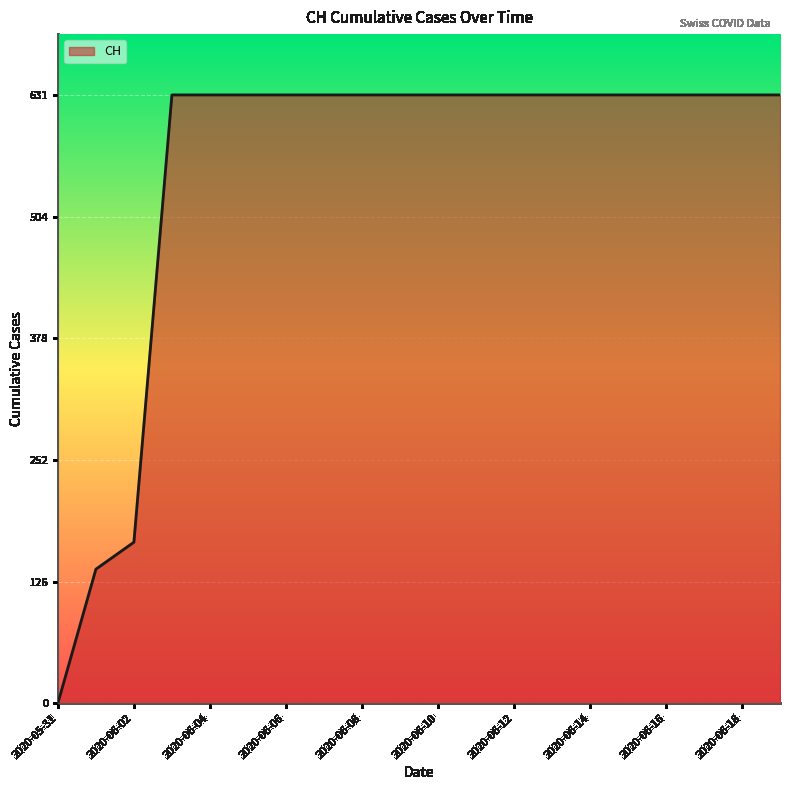

What is the greatest value displayed?

631